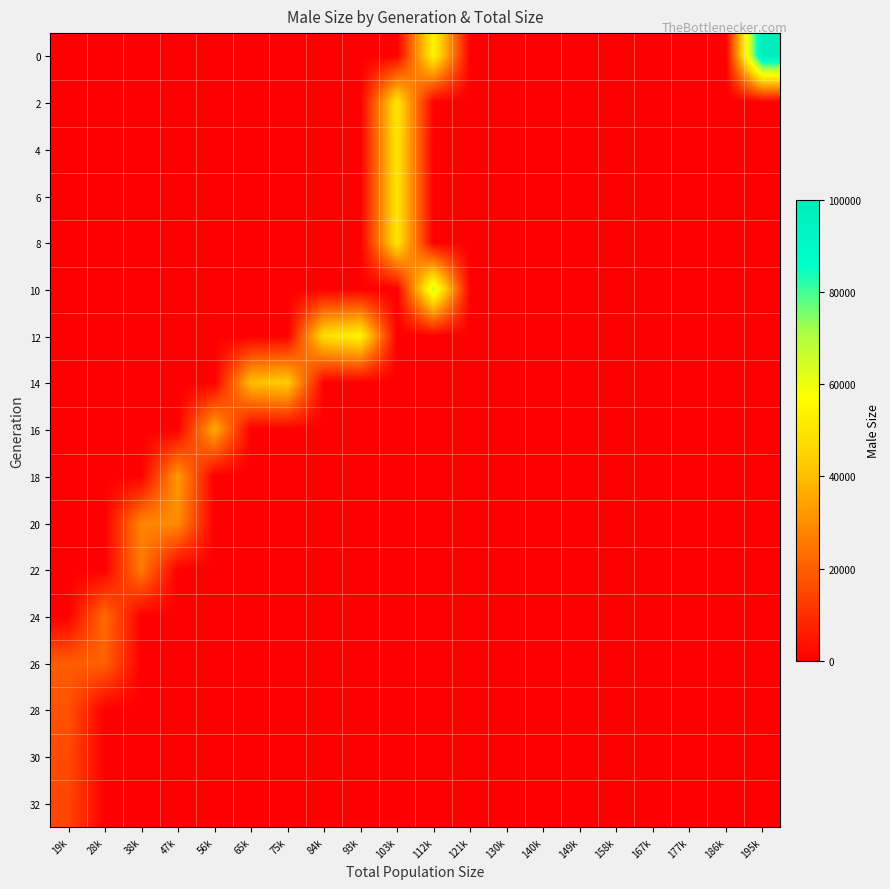

What is the greatest value displayed?

100118.0